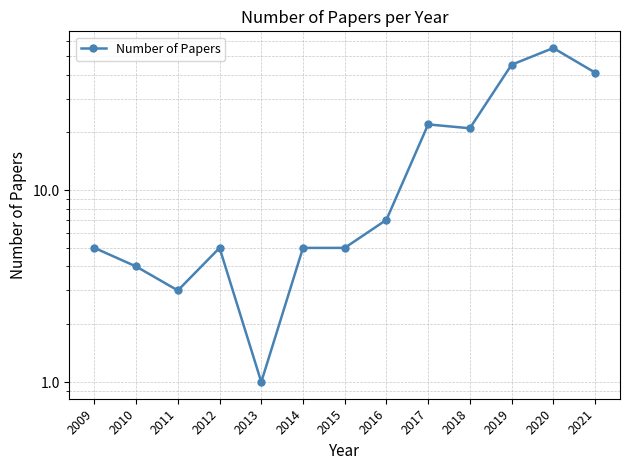

What is the ratio of the value at 2010 to the value at 2017?

0.2